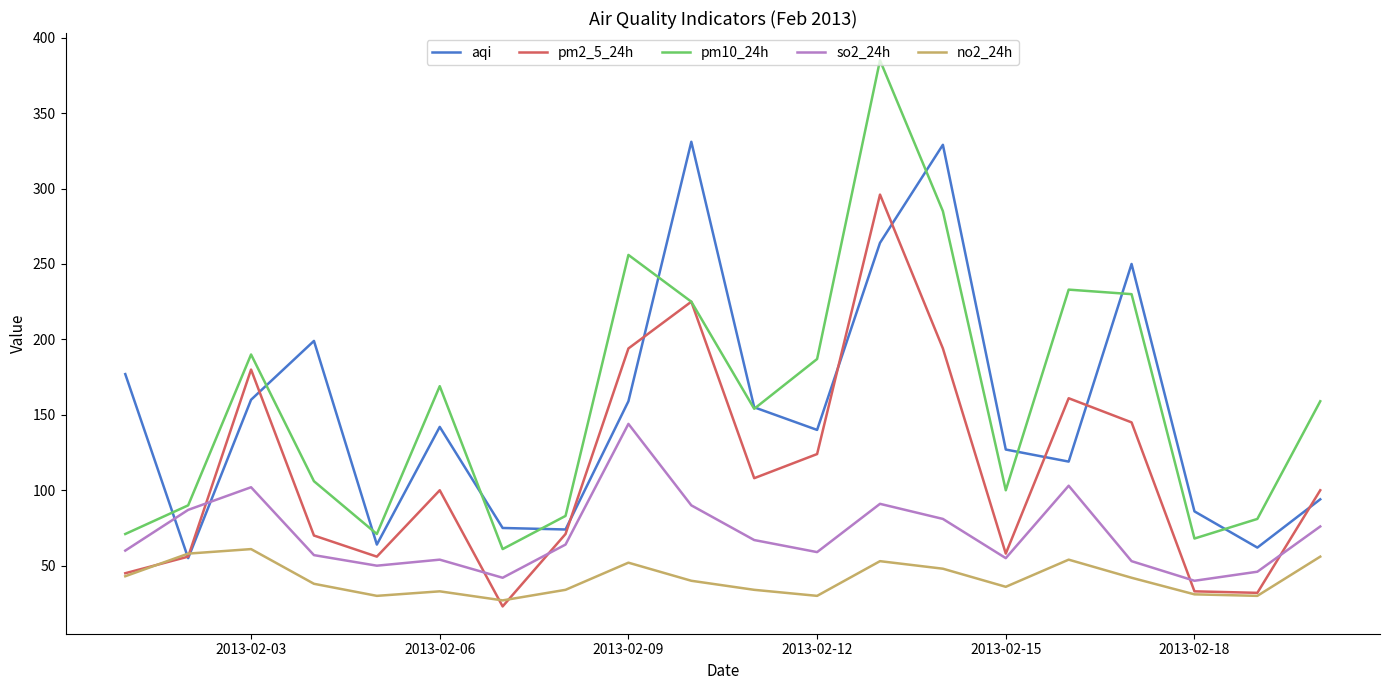

True or false: so2_24h and no2_24h intersect in this chart.

False